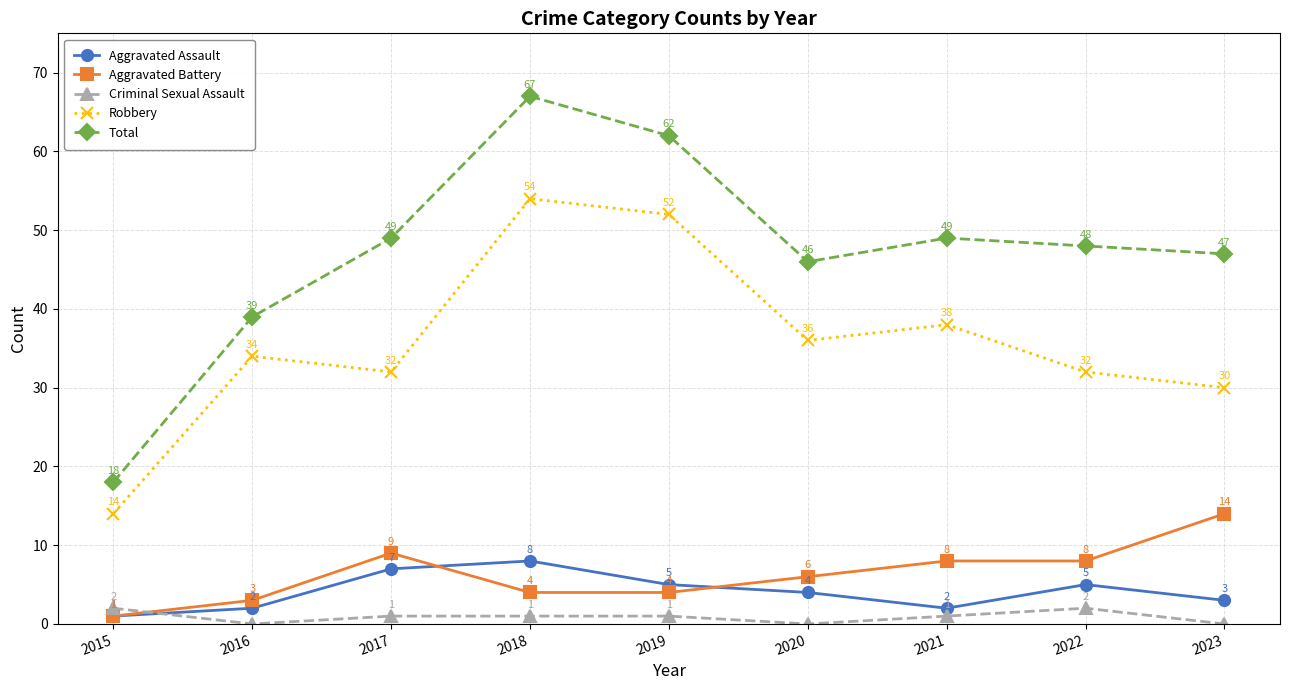

Count the number of categories in the chart.

9